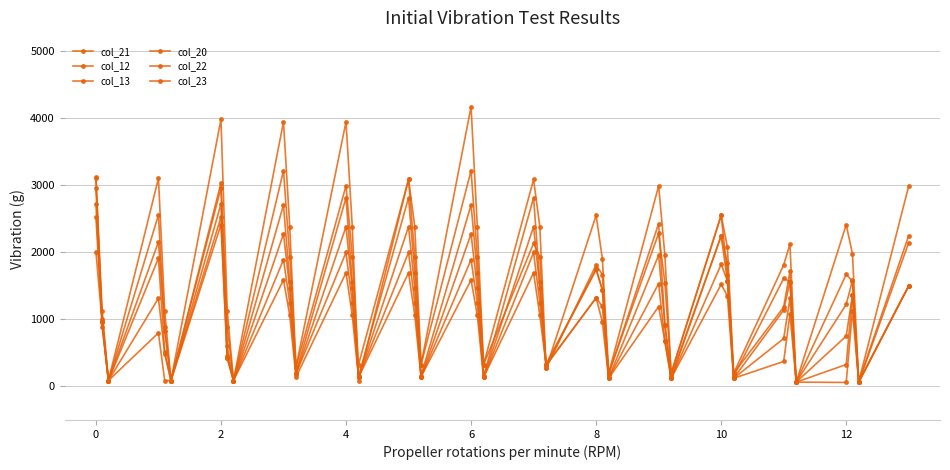

Which series ends up on top after the final intersection of col_22 and col_13?

col_13